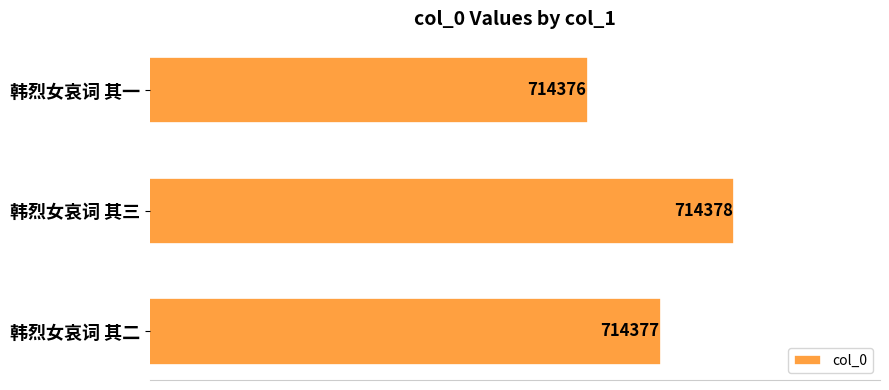

At which label is the value closest to 714377?

韩烈女哀词 其二